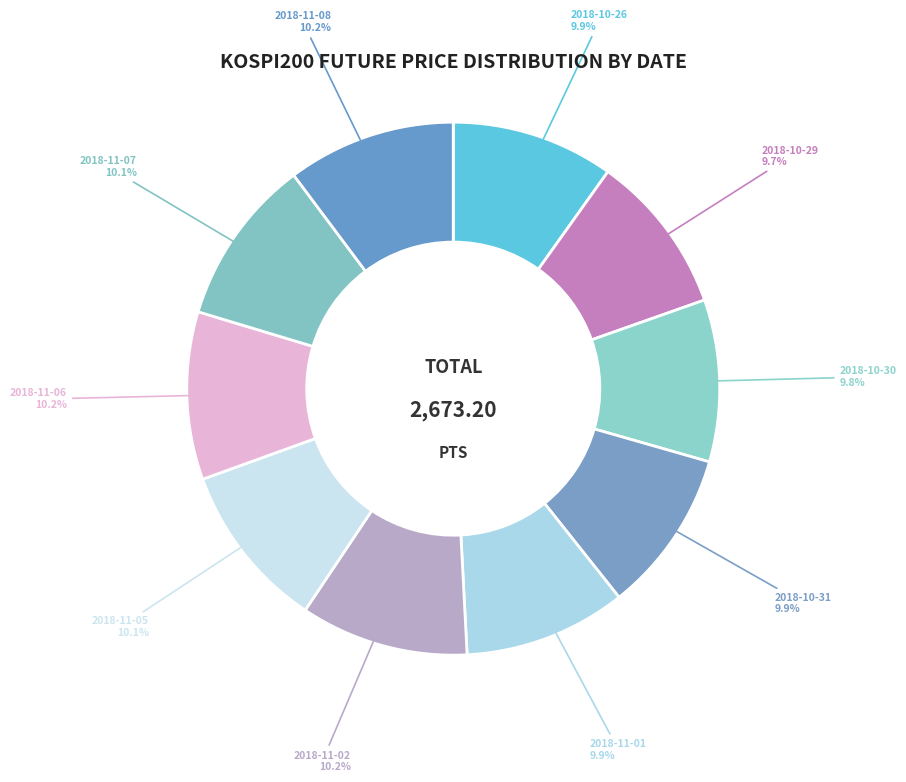

What is the total percentage of 2018-11-02 and 2018-11-08?

20.4%